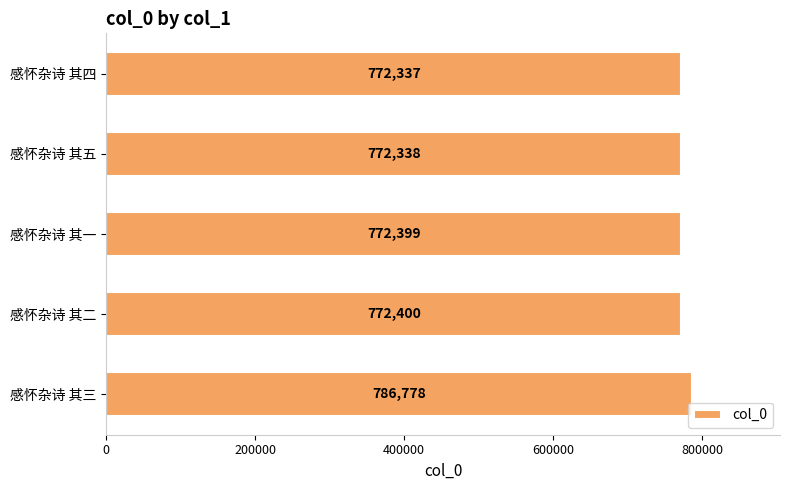

What is the sum of all values?

3876252